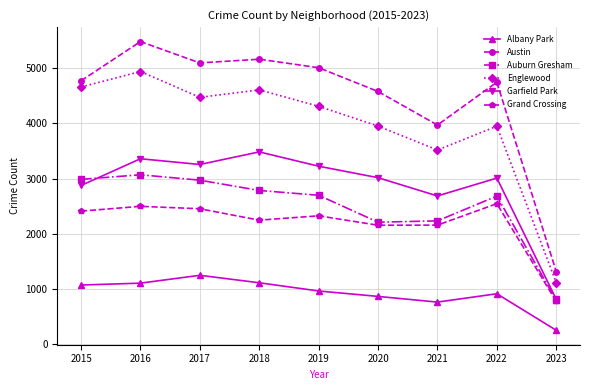

What is the total value across all series at 2022?

17858